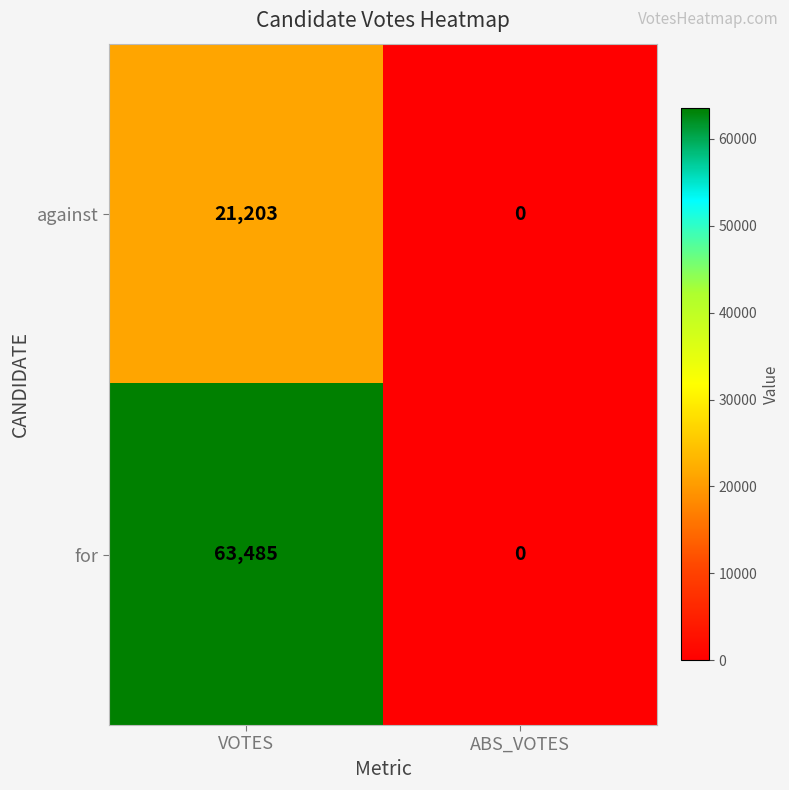

Where is against nearest to the value 10601?

ABS_VOTES